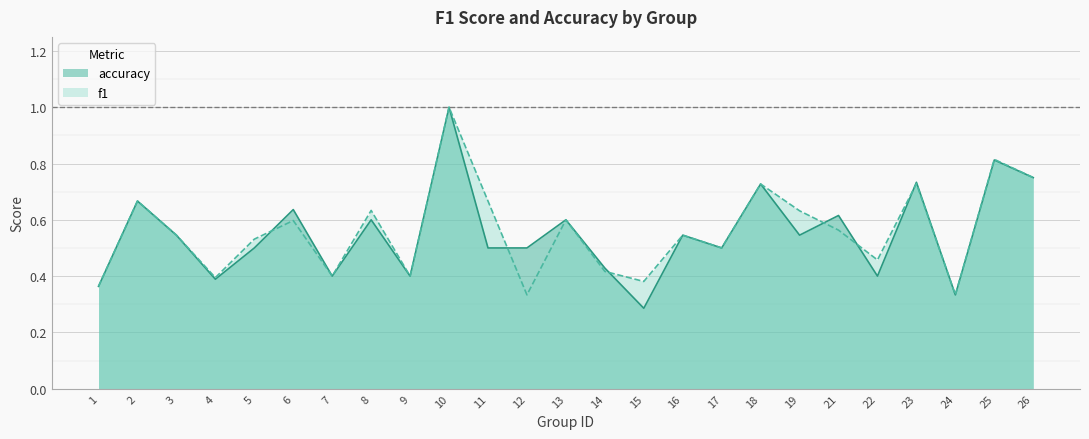

At which label does f1 reach its peak?

10